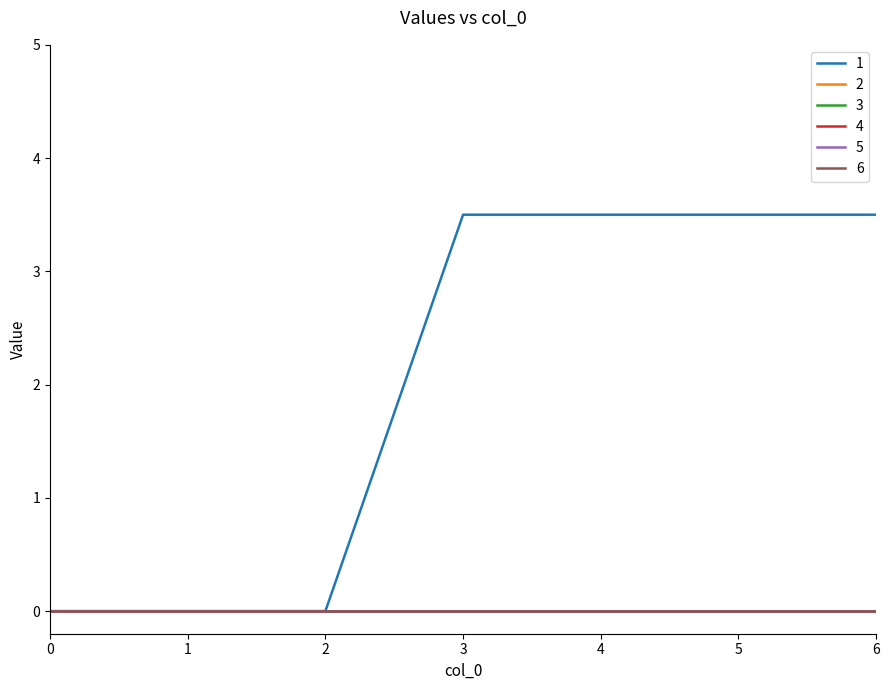

True or false: 3 and 4 intersect in this chart.

False